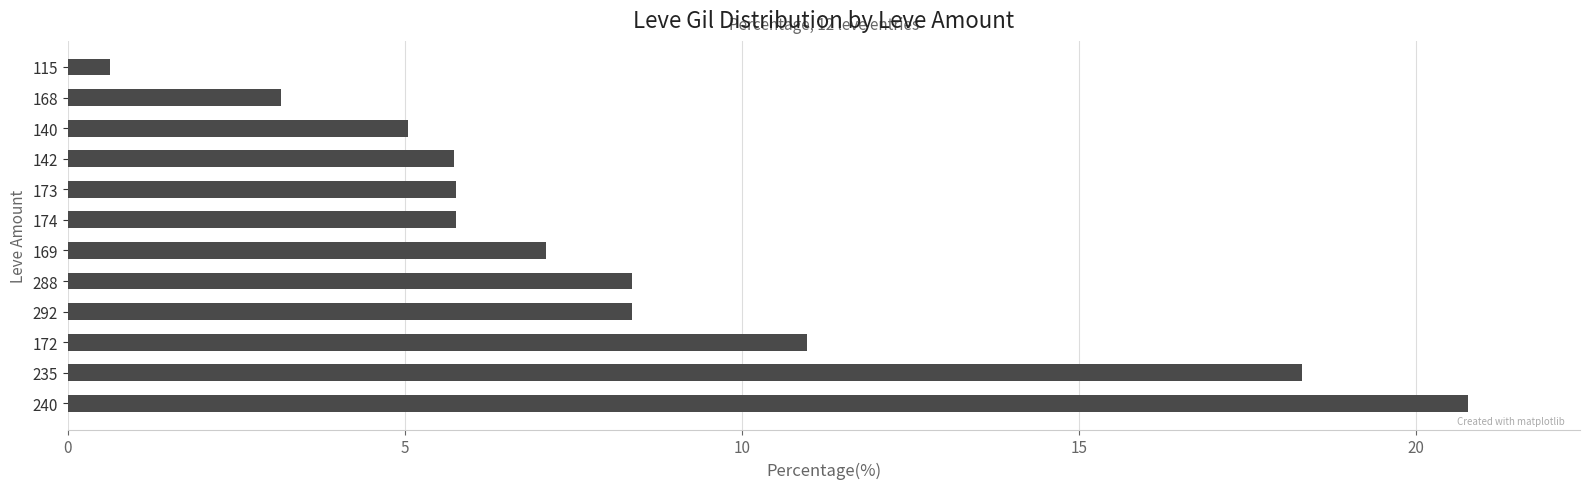

True or false: the data shows 12.0 at 288.

False